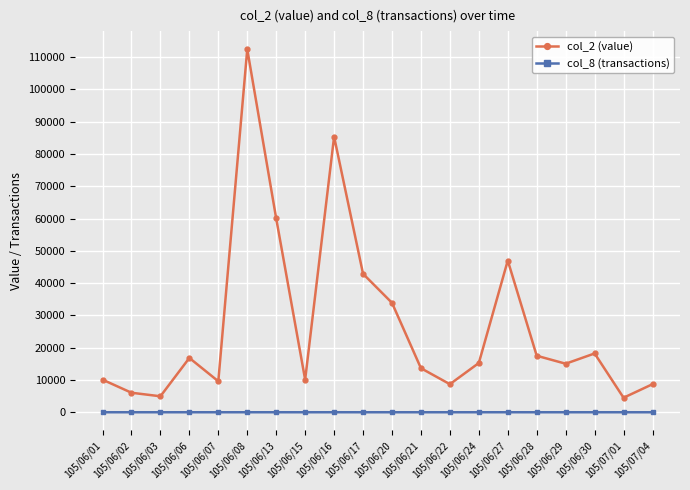

The value of col_2 (value) at 105/06/22 is 8700. True or false?

True